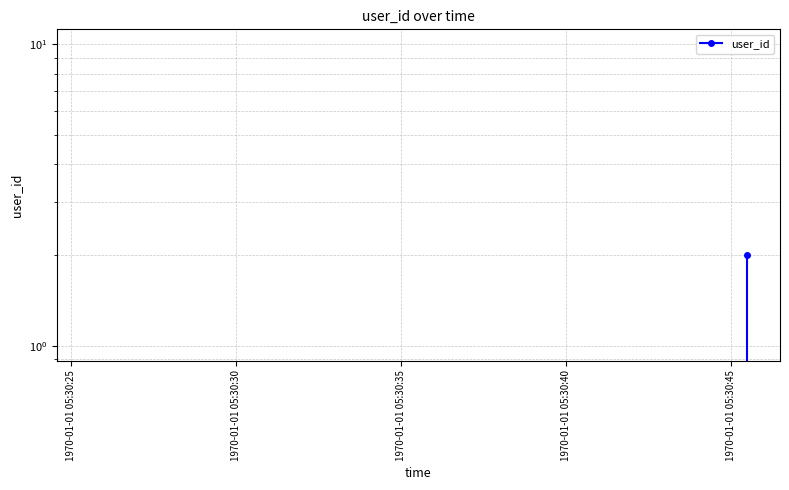

Does the chart display data point markers on the line(s)?

Yes